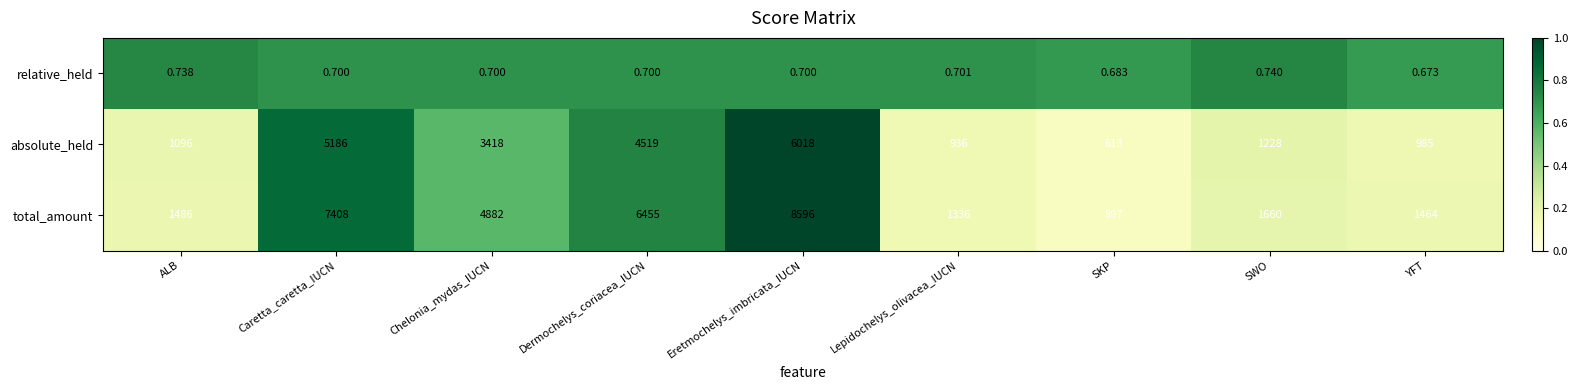

Between Dermochelys_coriacea_IUCN and SWO, which series saw the biggest shift?

total_amount